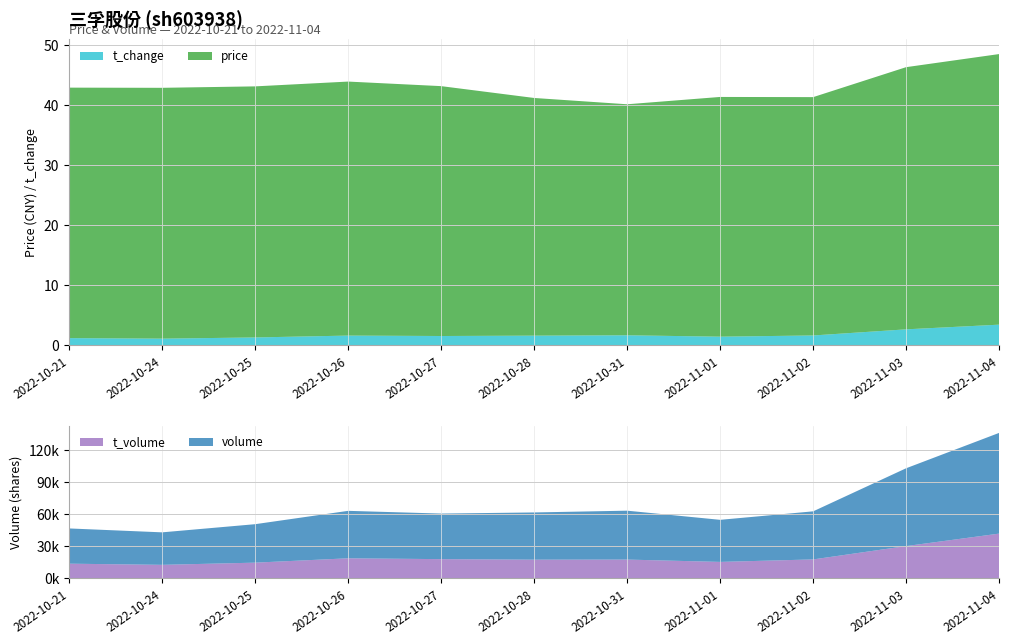

Reading left to right, transcribe all the data shown in this chart.

price: 2022-10-21=41.7	2022-10-24=41.8	2022-10-25=41.8	2022-10-26=42.3	2022-10-27=41.6	2022-10-28=39.6	2022-10-31=38.5	2022-11-01=39.9	2022-11-02=39.7	2022-11-03=43.6	2022-11-04=45.0
t_change: 2022-10-21=1.2	2022-10-24=1.1	2022-10-25=1.3	2022-10-26=1.6	2022-10-27=1.6	2022-10-28=1.6	2022-10-31=1.7	2022-11-01=1.4	2022-11-02=1.6	2022-11-03=2.7	2022-11-04=3.4
volume: 2022-10-21=32860.0	2022-10-24=30297.0	2022-10-25=35870.0	2022-10-26=44246.0	2022-10-27=42497.0	2022-10-28=44027.0	2022-10-31=45591.0	2022-11-01=39237.0	2022-11-02=44833.0	2022-11-03=72567.0	2022-11-04=93922.0
t_volume: 2022-10-21=13814.0	2022-10-24=12737.0	2022-10-25=14774.0	2022-10-26=18834.0	2022-10-27=18048.0	2022-10-28=17559.0	2022-10-31=17647.0	2022-11-01=15466.0	2022-11-02=17790.0	2022-11-03=30231.0	2022-11-04=41863.0